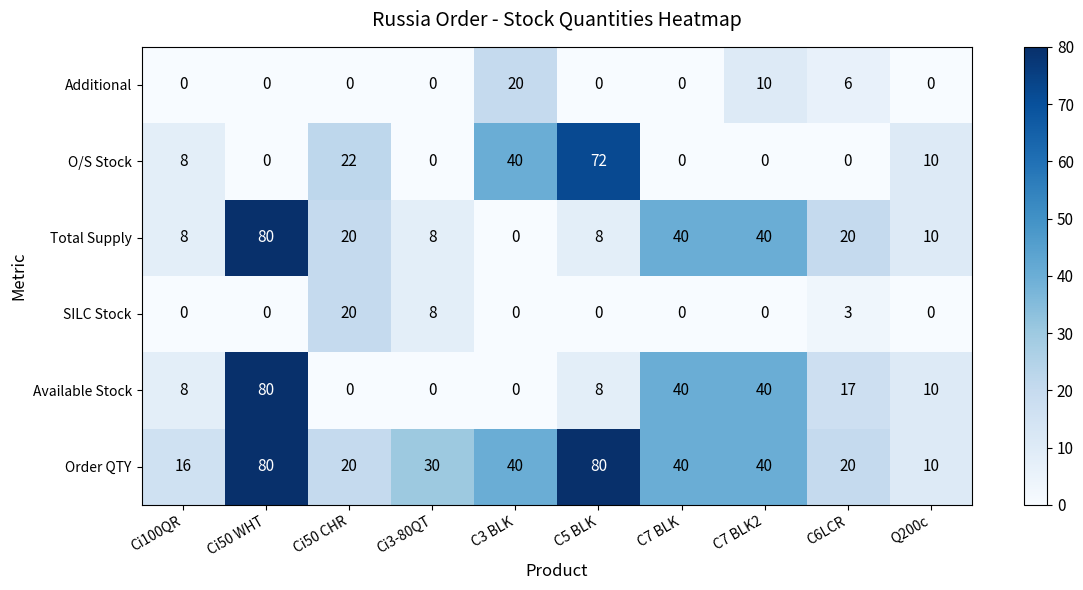

What is the difference between the highest and lowest values at Ci50 WHT?

80